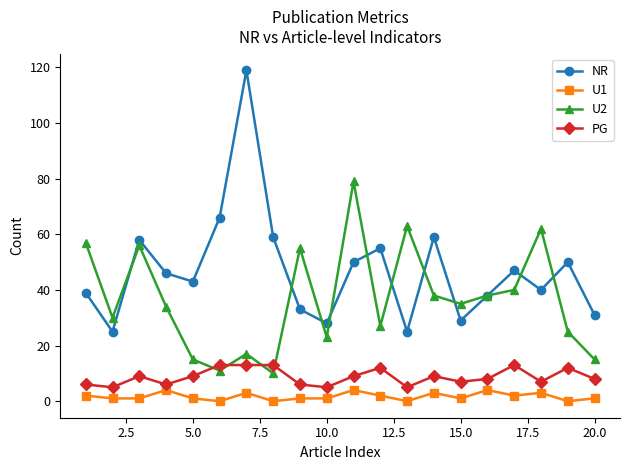

Which series has the largest total across all categories?

NR